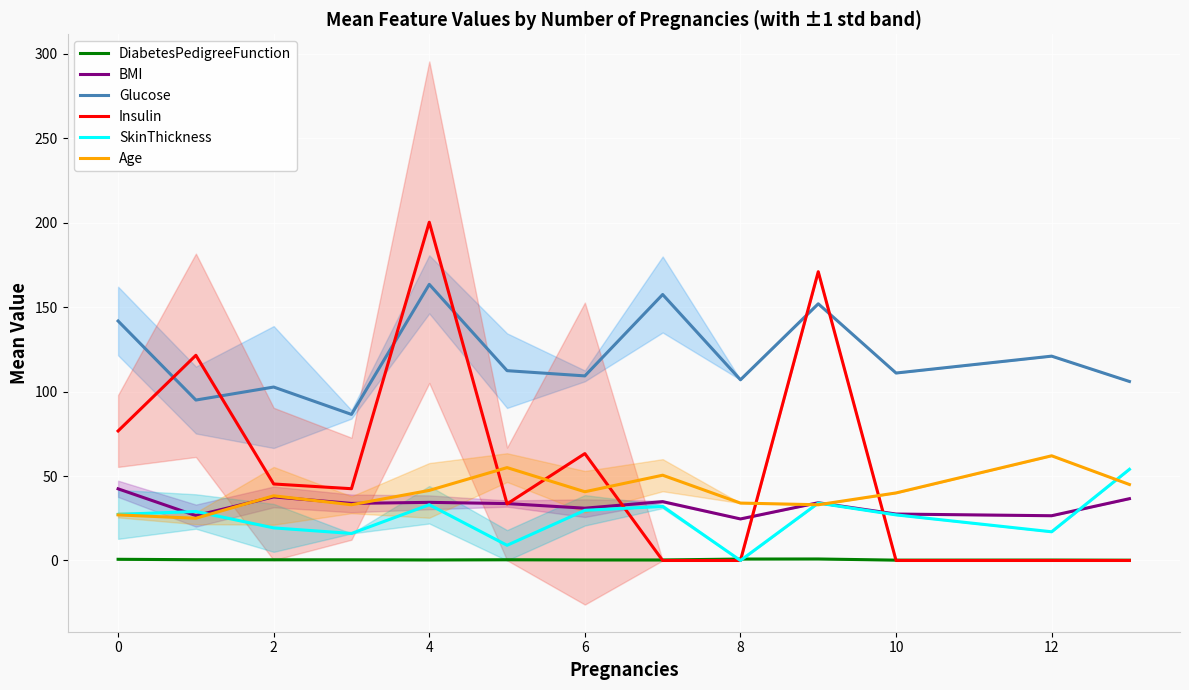

Which series has the largest range (max minus min)?

Insulin